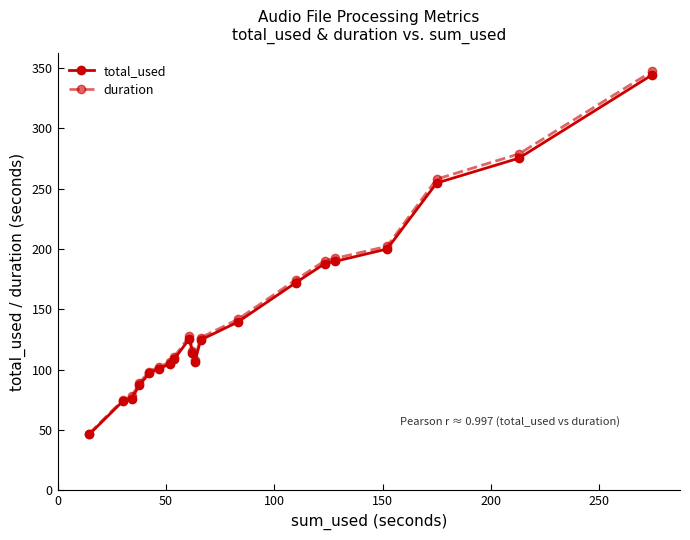

Which series has the largest range (max minus min)?

duration